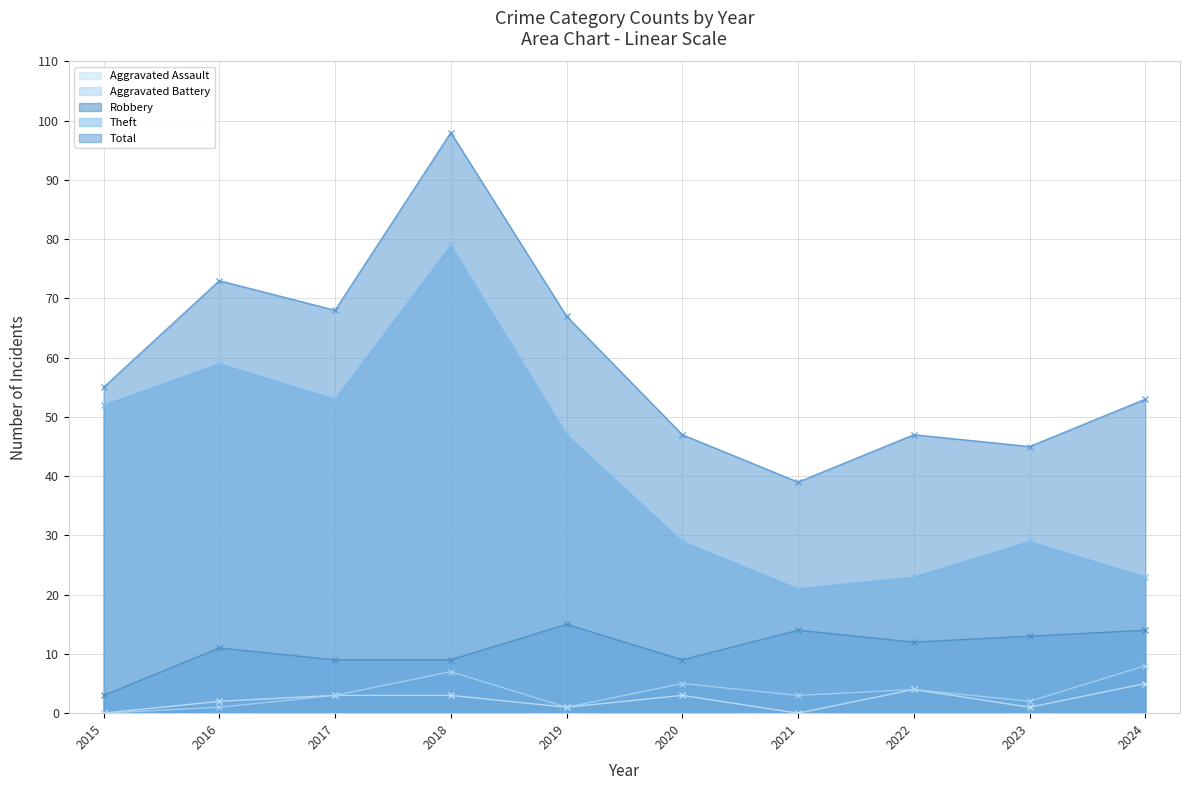

At which category does Total reach its first local peak?

2016